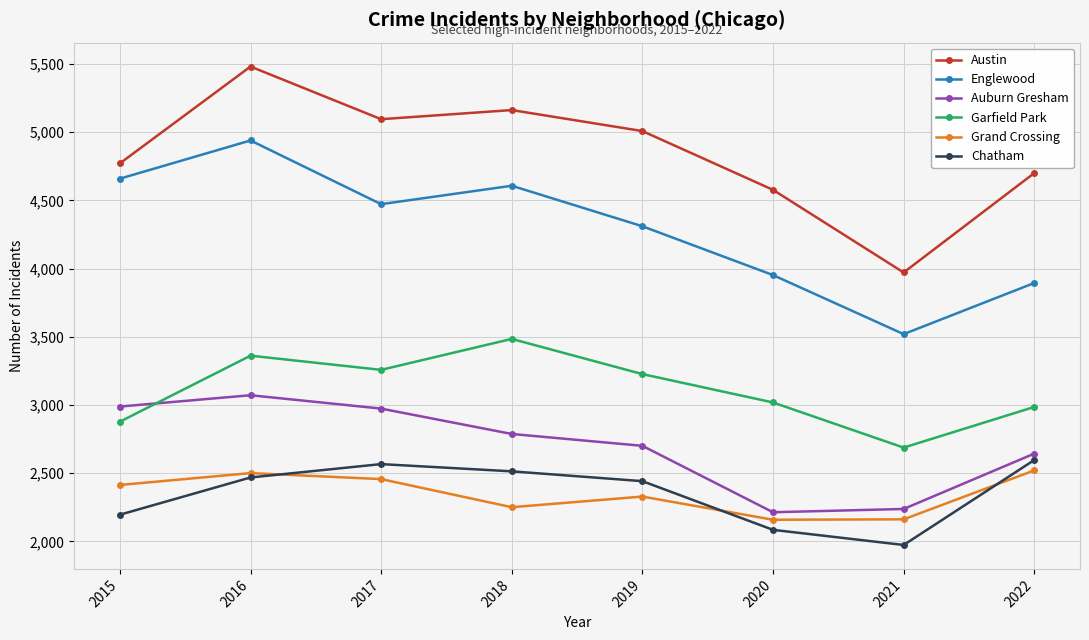

The Chatham series shows 2566 at 2017. True or false?

True